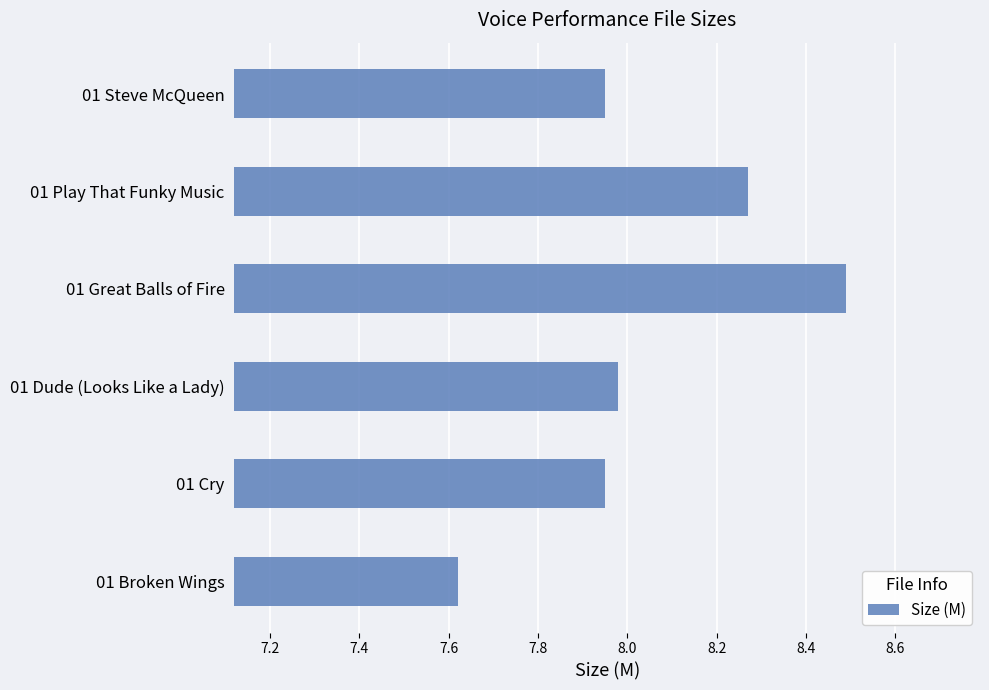

What is the sum of all values?

48.3